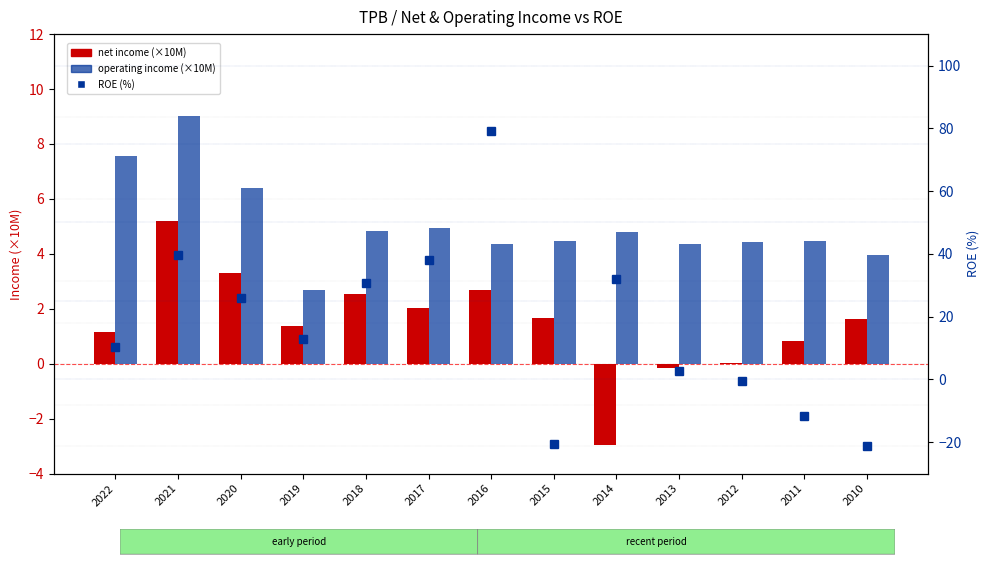

Which series changed the most between 2019 and 2013?

ROE (%)